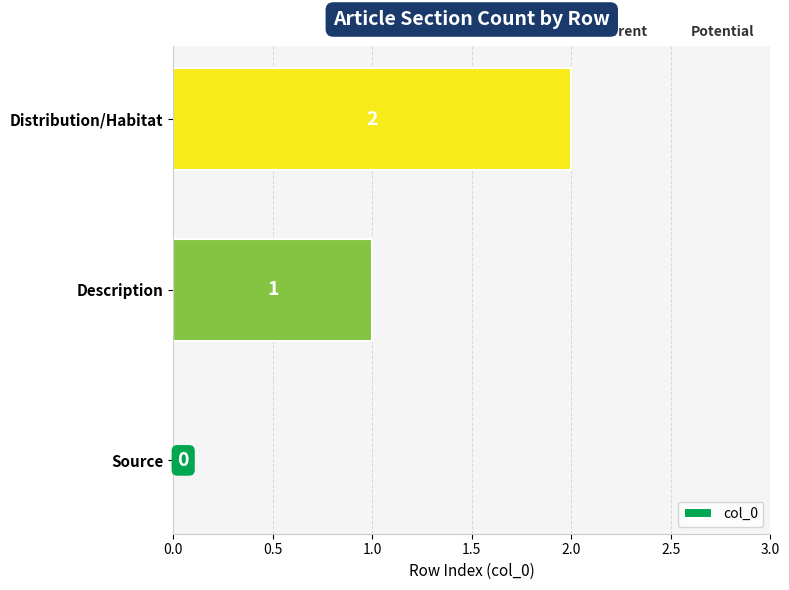

Which category has the highest value across all series?

Distribution/Habitat